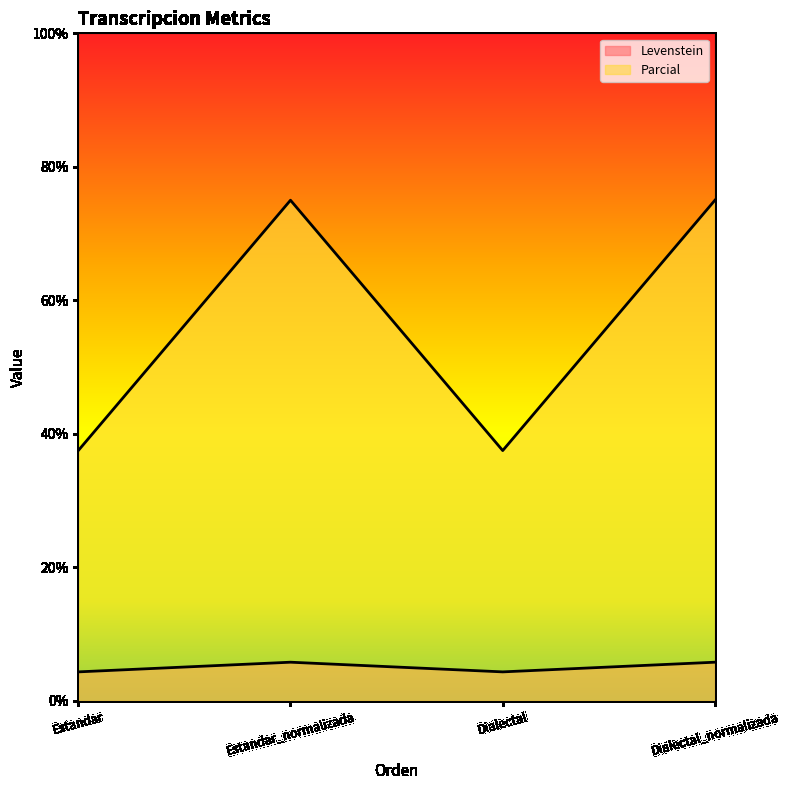

Which category has the lowest value across all series?

Estandar